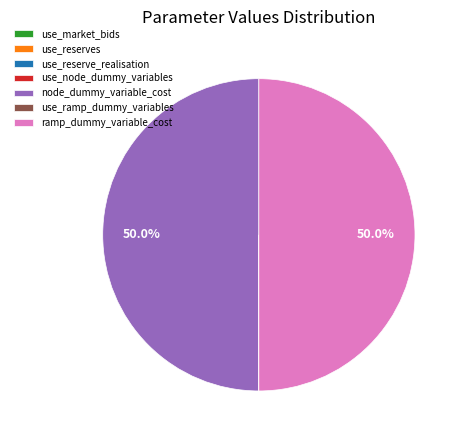

How much of the chart is everything except ramp_dummy_variable_cost?

50.0%